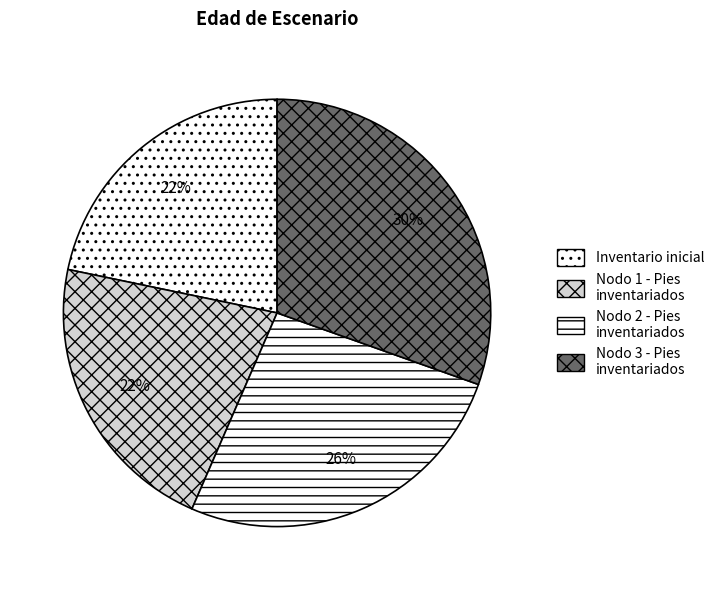

Is there a majority slice in this chart?

No